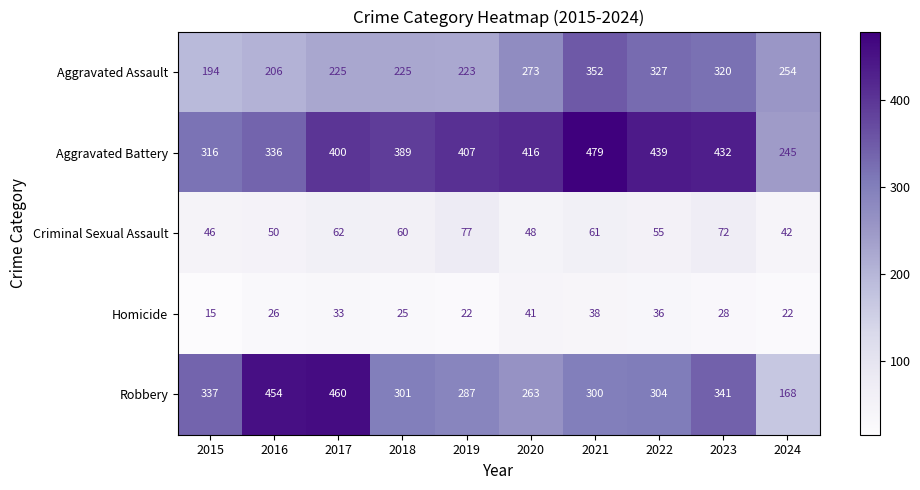

At which label does Homicide first exceed 28?

2017